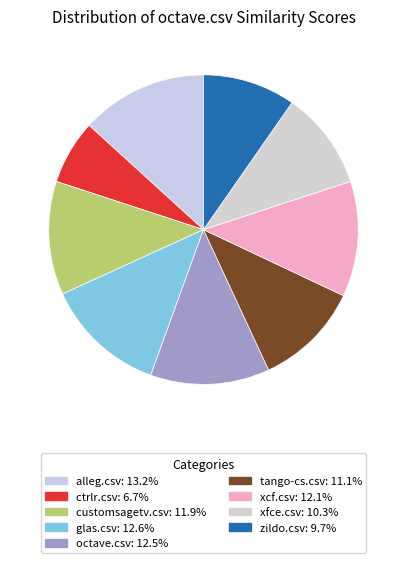

To the nearest percent, what portion does ctrlr.csv represent?

7%